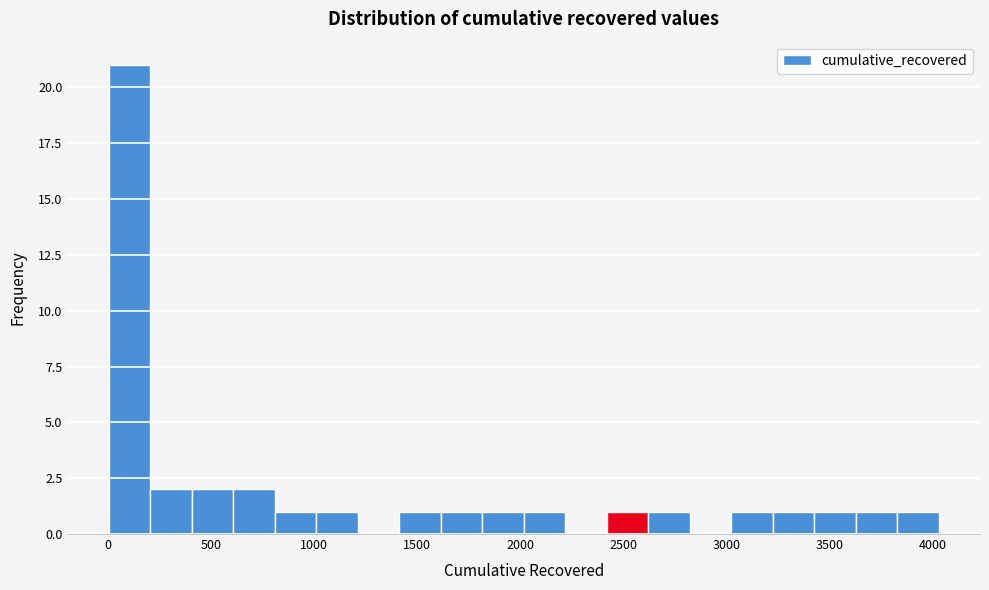

What is the height of the bar covering 3650 to 3850 on the x-axis? Neither the bar edges nor the heights are printed on the chart, so give them approximately, as read against the axes.

1